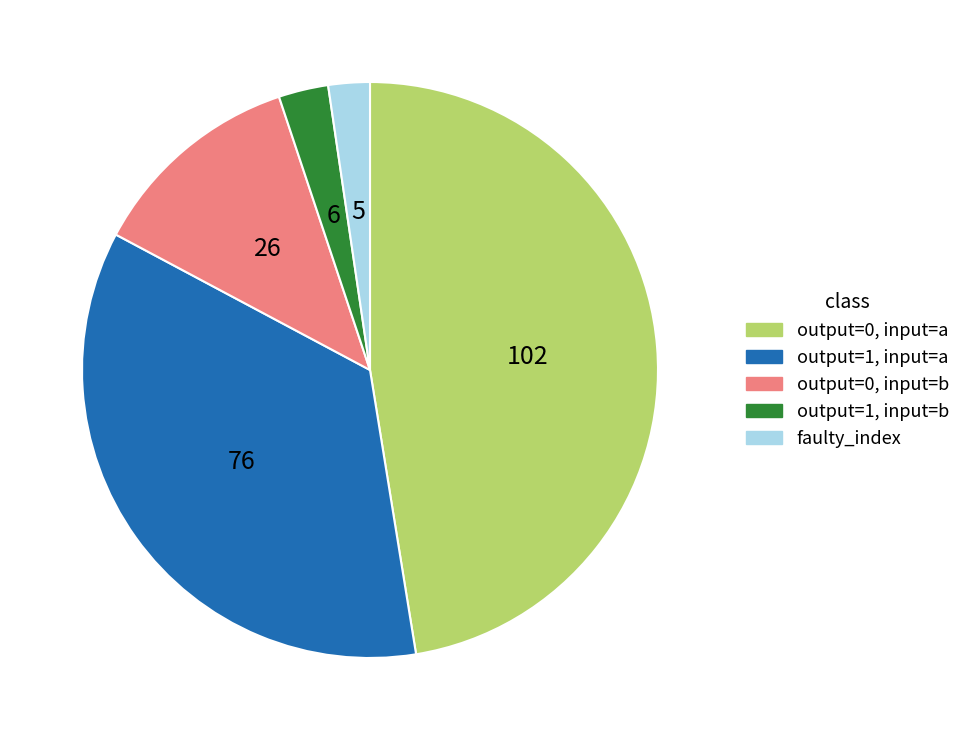

Which slice is the largest?

output=0, input=a